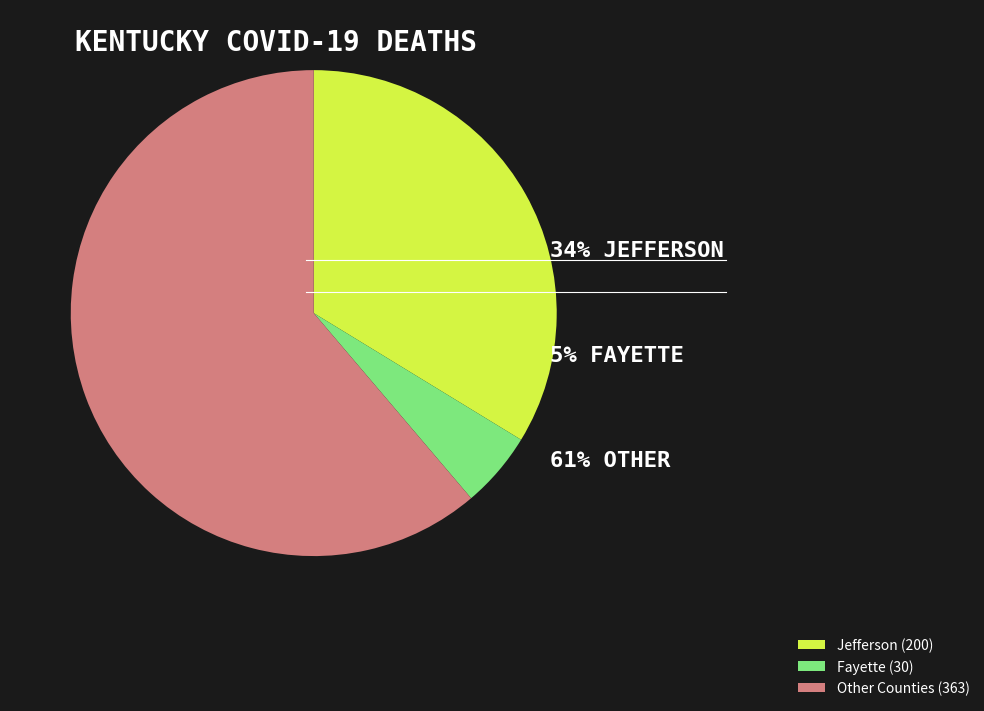

What is the largest slice in the pie chart?

Other Counties (363)